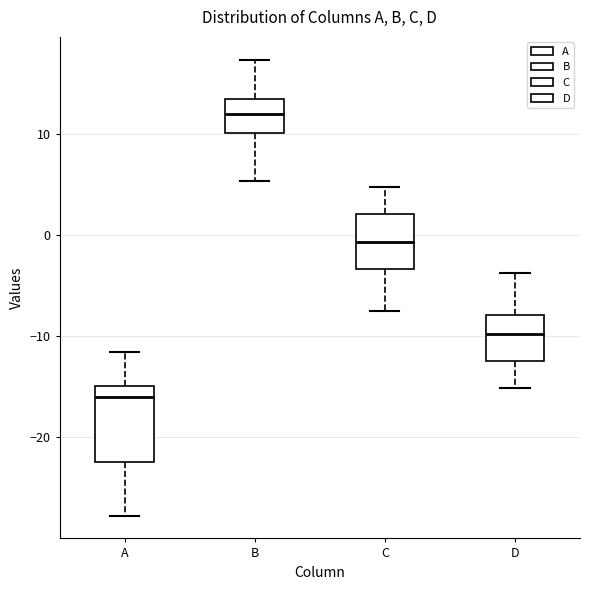

Where is the lower edge of the box for D on the y-axis? The values are not printed on the chart, so give them approximately, as read against the axis.

-12